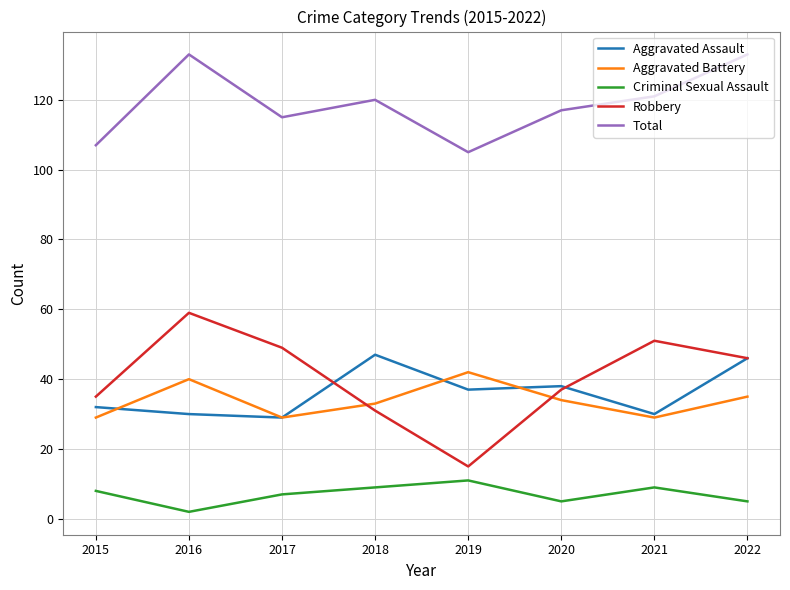

True or false: Criminal Sexual Assault has more than 1 points higher than both neighbors.

True